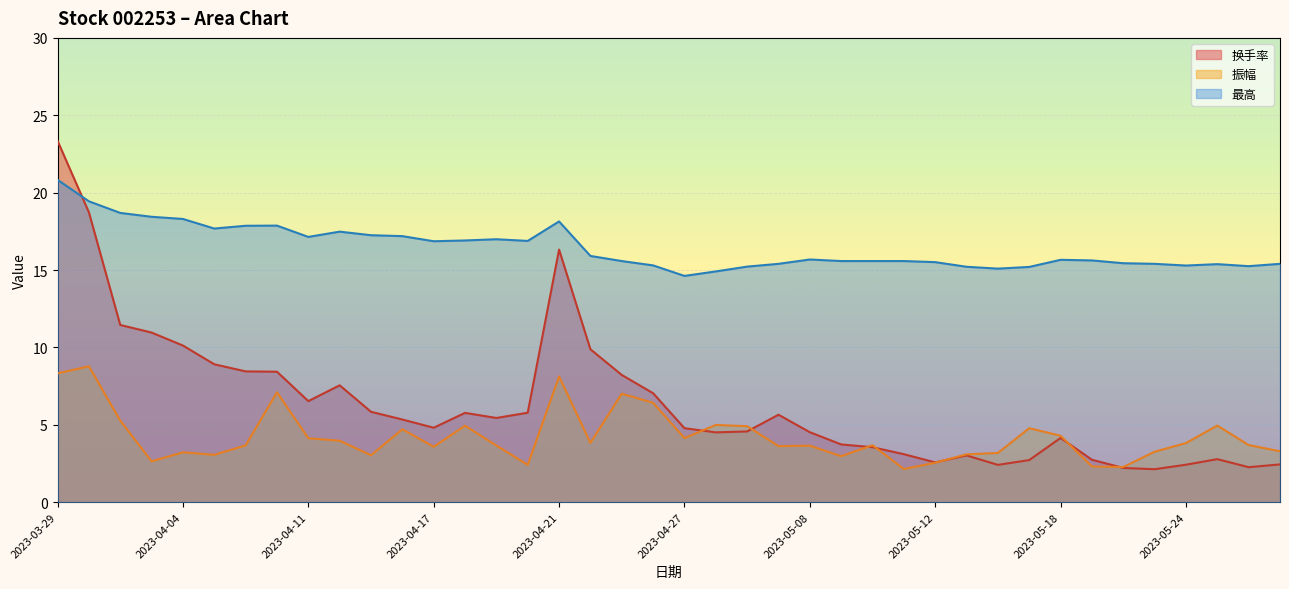

At how many categories does at least one series exceed 5?

40